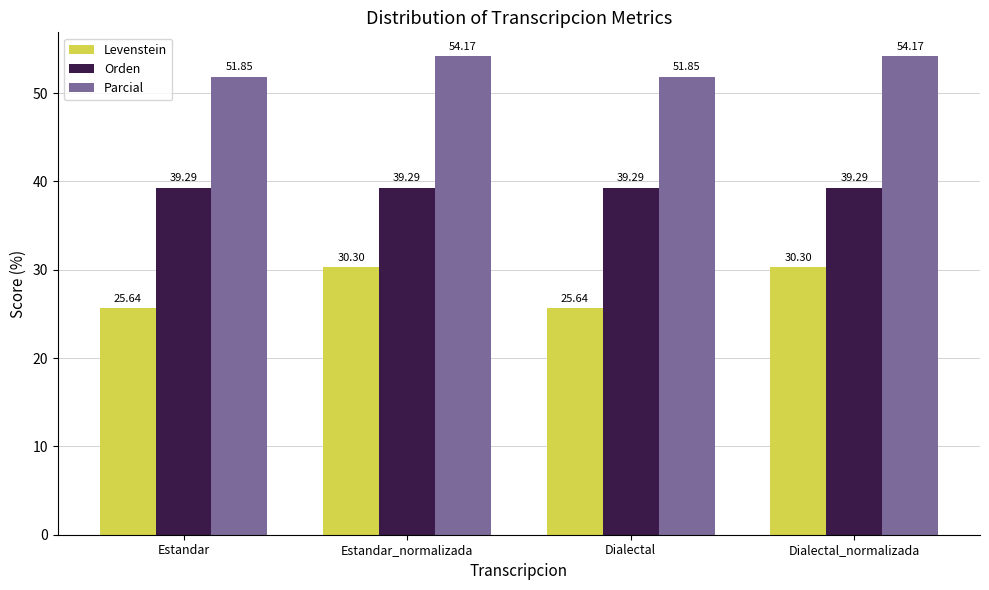

What value does the Levenstein series have at Dialectal?

25.6